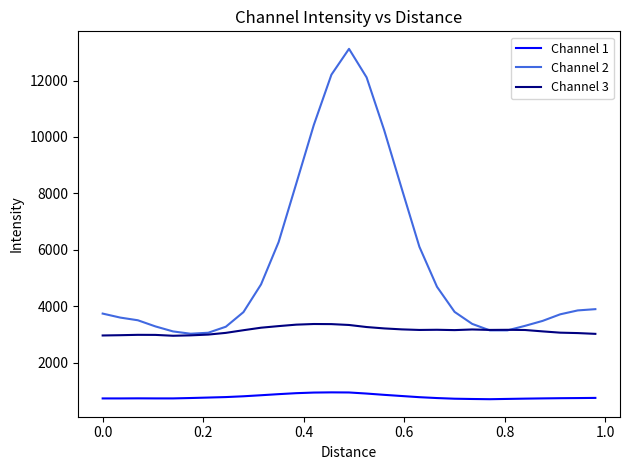

True or false: Channel 3 and Channel 1 intersect in this chart.

False